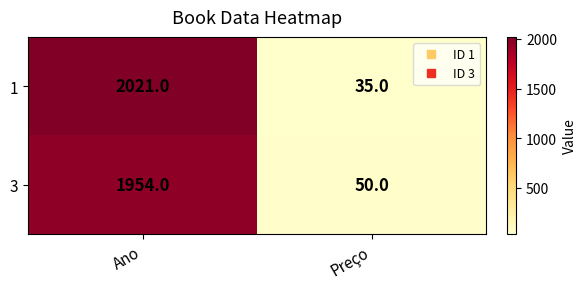

Reading left to right, list all the values displayed in this chart.

1: 2021	35
3: 1954	50